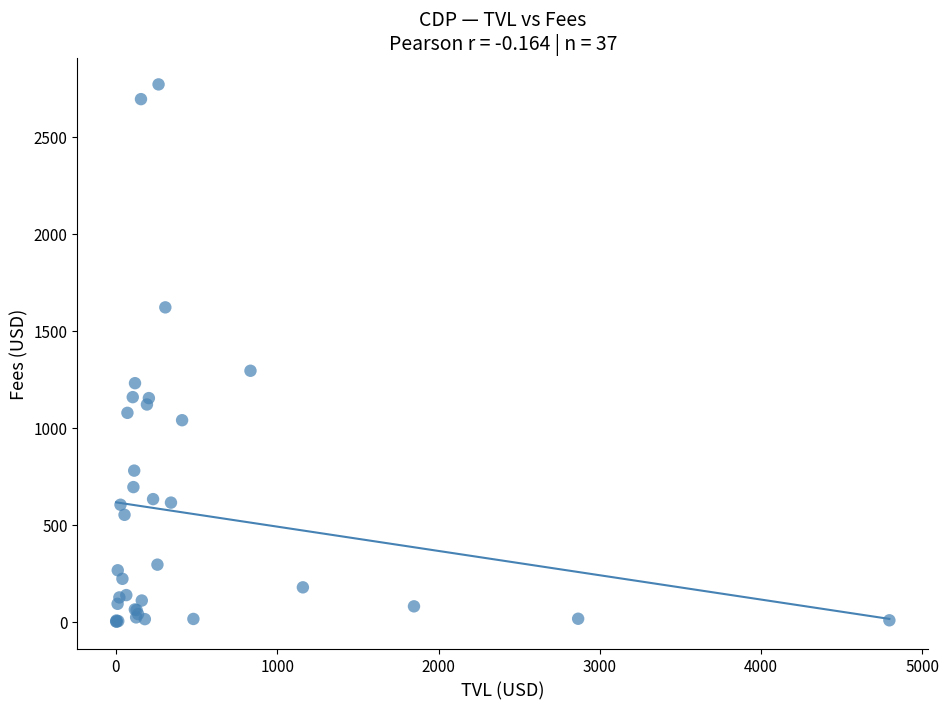

What Y value in the scatter plot is closest to 1385?

1294